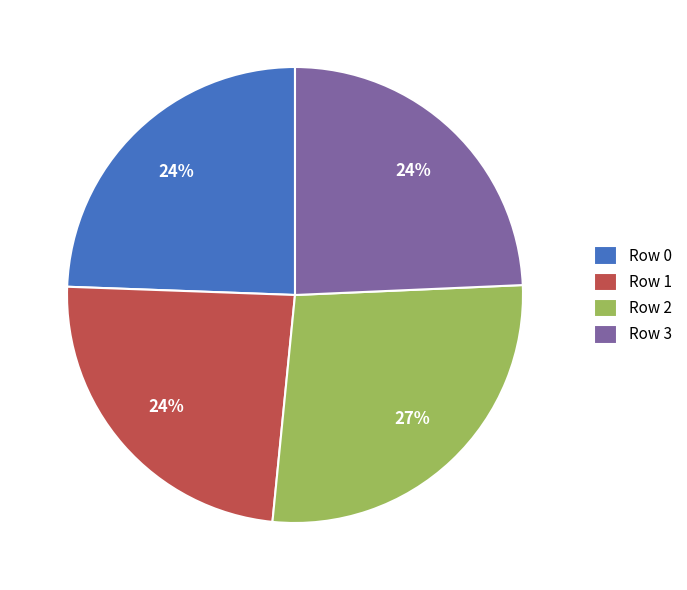

Which slice is the largest?

Row 2